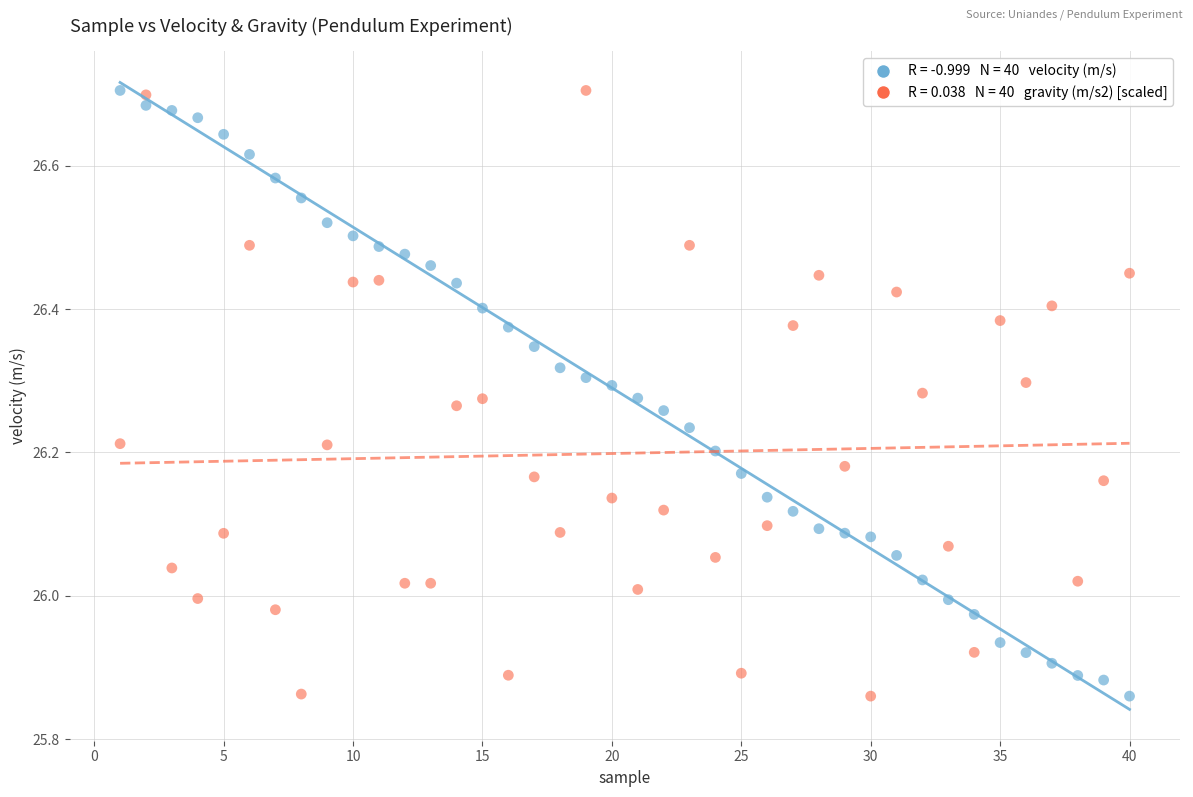

Across all data points, what is the range of Y values (max minus min)?

0.8